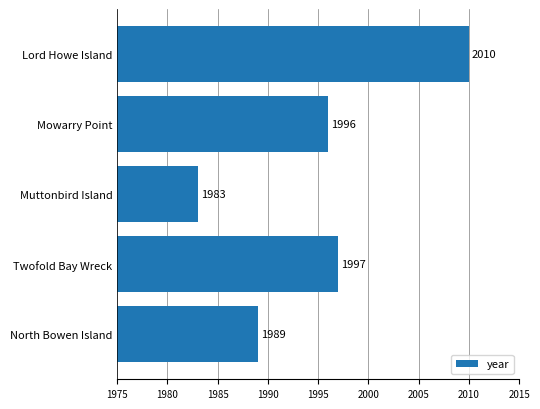

Rank the categories by value from highest to lowest.

Lord Howe Island, Twofold Bay Wreck, Mowarry Point, North Bowen Island, Muttonbird Island